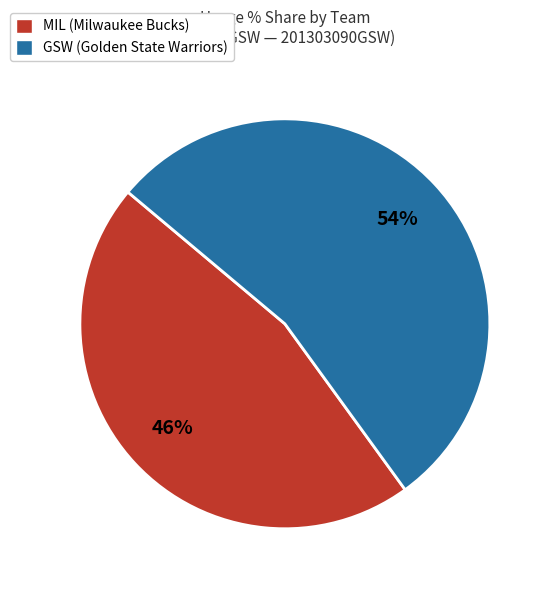

Is the sum of GSW (Golden State Warriors) and MIL (Milwaukee Bucks) greater than half?

Yes